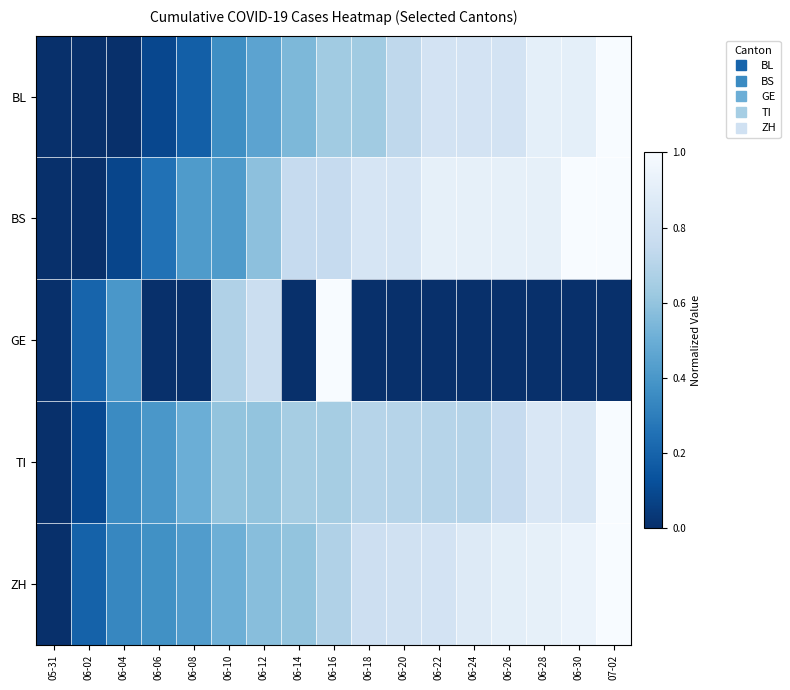

Which has a higher value, 06-16 or 06-28?

06-28